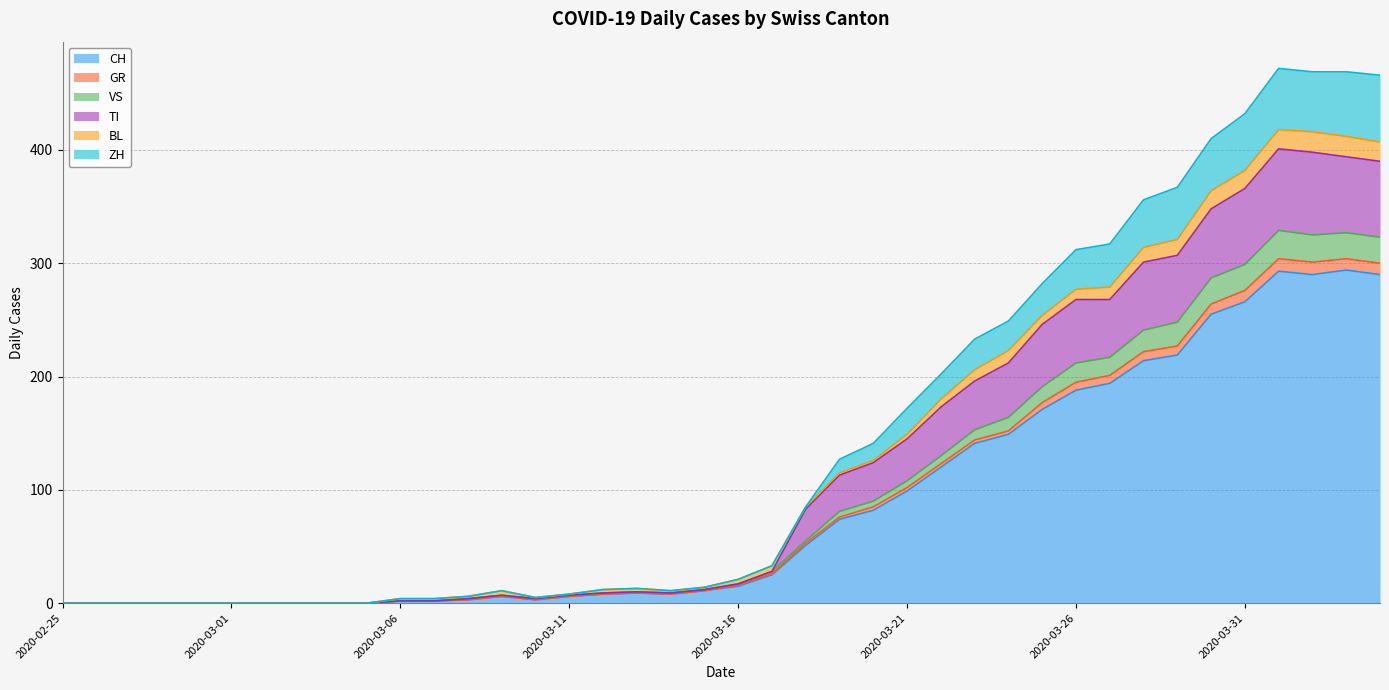

What is the greatest value displayed?

472